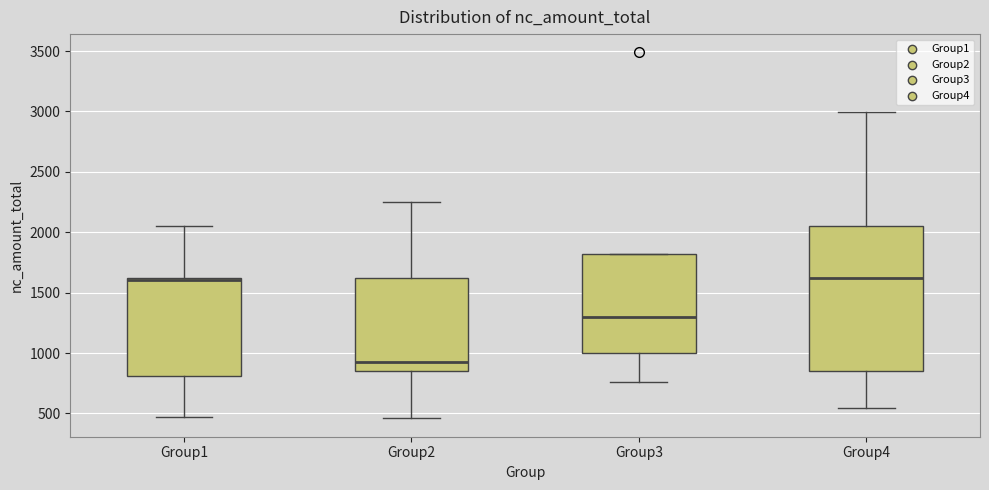

Where is the upper edge of the box for Group1 on the y-axis? The values are not printed on the chart, so give them approximately, as read against the axis.

1600